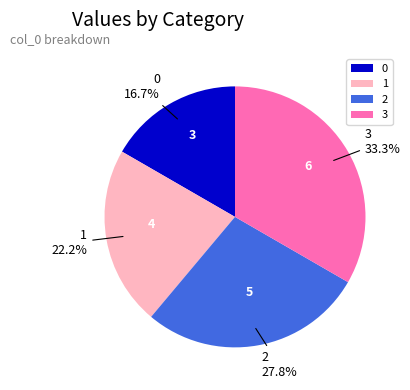

Which has a higher value, 0 or 2?

2